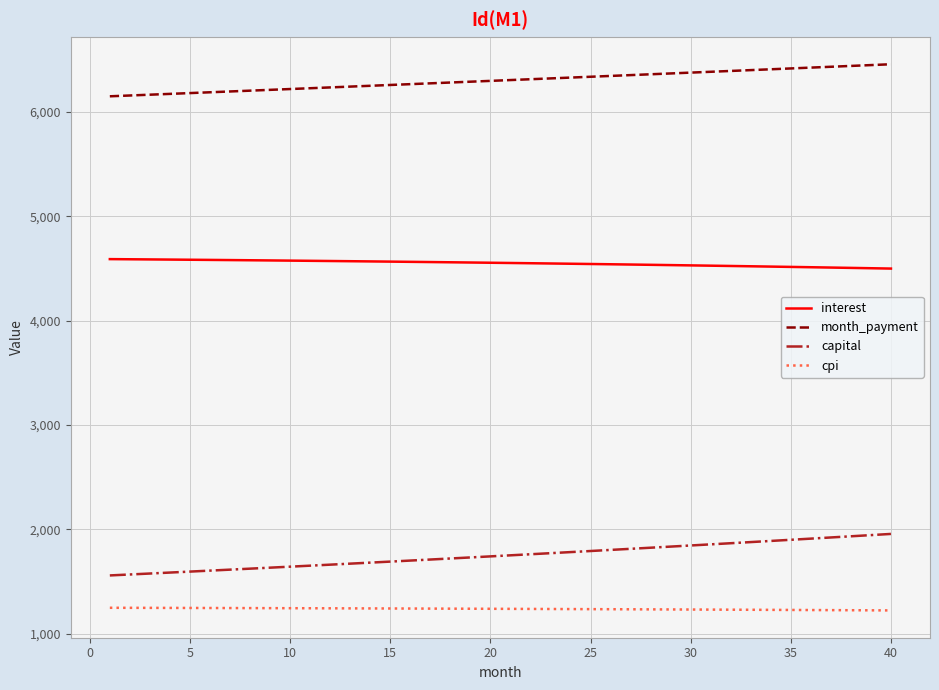

True or false: month_payment and capital cross at least once.

False